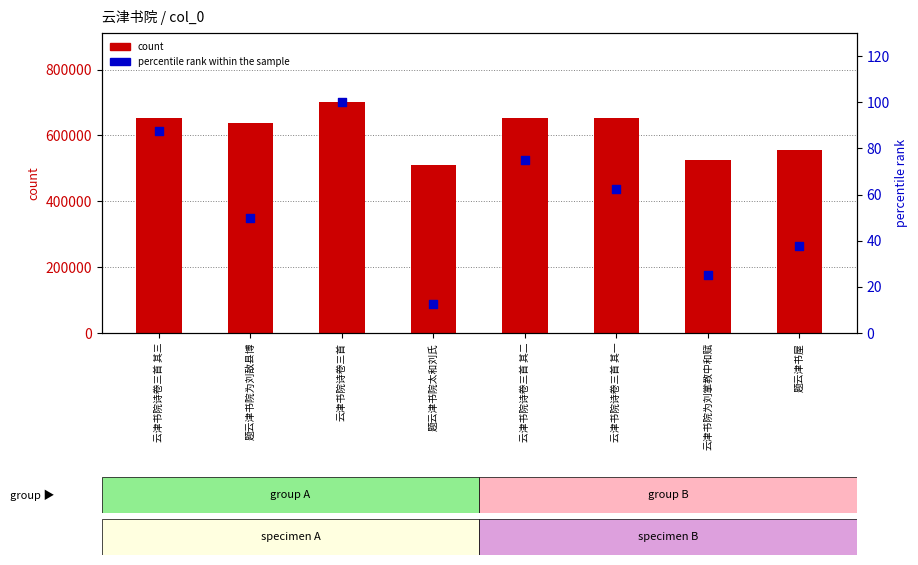

At how many categories does at least one series exceed 443803?

8